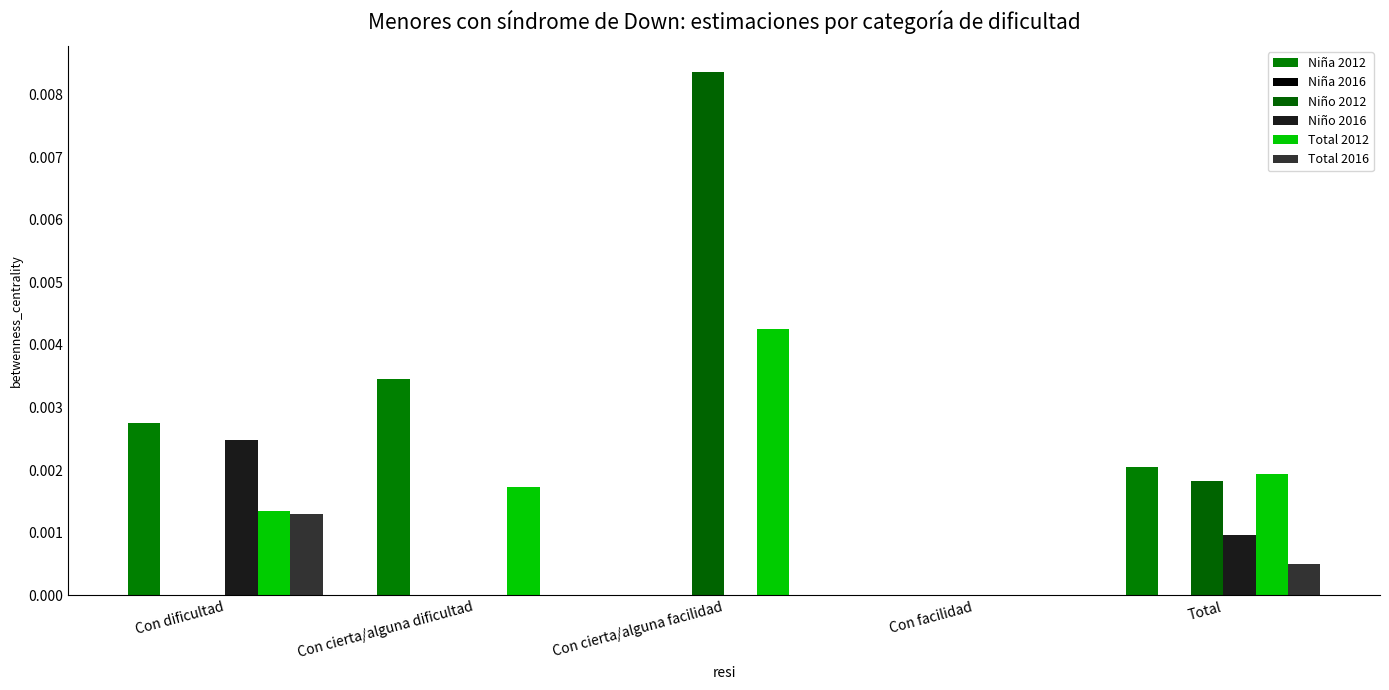

Are the bars horizontal?

No